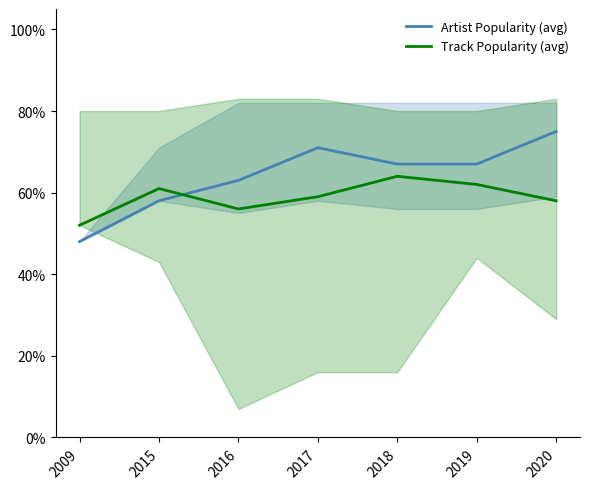

What is the difference between the maximum and minimum values in the Track Popularity (avg) series?

12